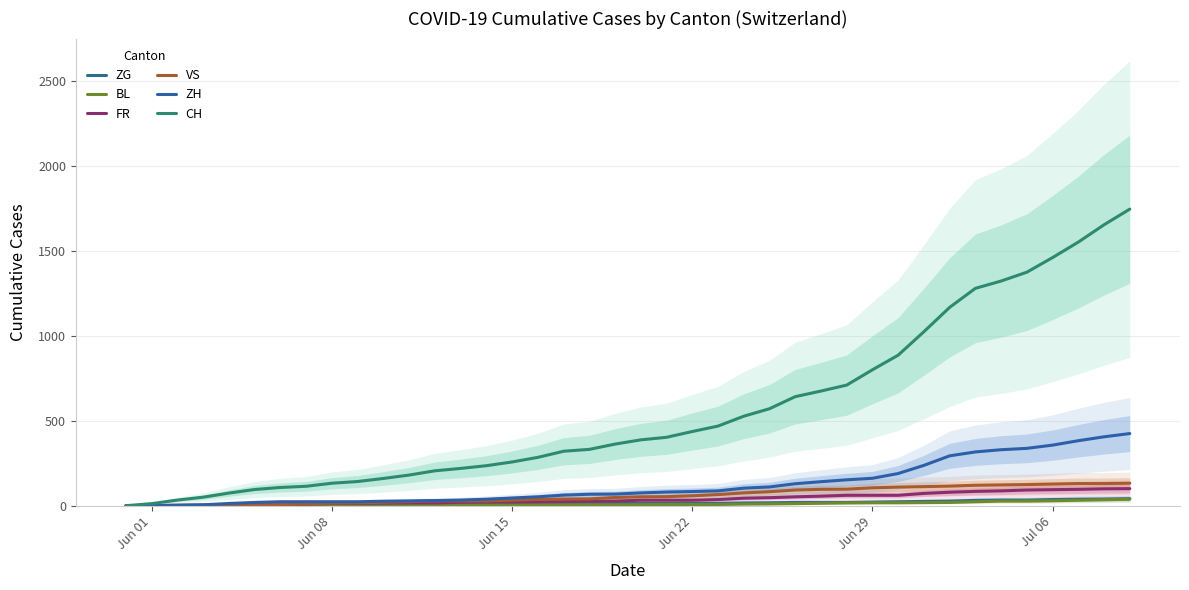

Reading left to right, extract all data points from this chart.

ZG: 0	0	0	0	0	0	0	0	1	3	5	5	9	9	9	11	12	13	13	13	13	13	14	14	16	17	19	19	19	21	23	25	27	31	33	33	36	38	39	41
BL: 0	1	1	2	2	3	3	3	3	3	4	4	4	4	4	4	5	5	5	5	6	7	7	7	9	10	12	14	16	17	17	18	19	23	27	27	29	32	35	38
FR: 0	0	2	3	5	7	7	9	13	13	15	16	16	20	22	22	23	24	26	27	32	32	32	36	44	47	52	56	61	61	61	72	79	84	87	92	94	96	99	100
VS: 0	1	2	2	4	7	7	10	15	16	20	24	28	28	28	32	37	39	40	48	52	53	58	65	75	82	92	96	97	105	109	112	115	120	122	124	127	130	130	132
ZH: 0	0	2	5	13	19	23	23	23	23	26	28	30	33	38	45	52	62	67	68	75	80	83	87	103	110	129	141	152	161	189	237	293	316	329	337	356	382	405	424
CH: 0	12	33	50	74	95	107	114	132	142	160	180	205	219	235	257	284	320	331	362	387	402	436	468	526	570	641	674	709	799	885	1023	1166	1278	1321	1373	1459	1550	1652	1744